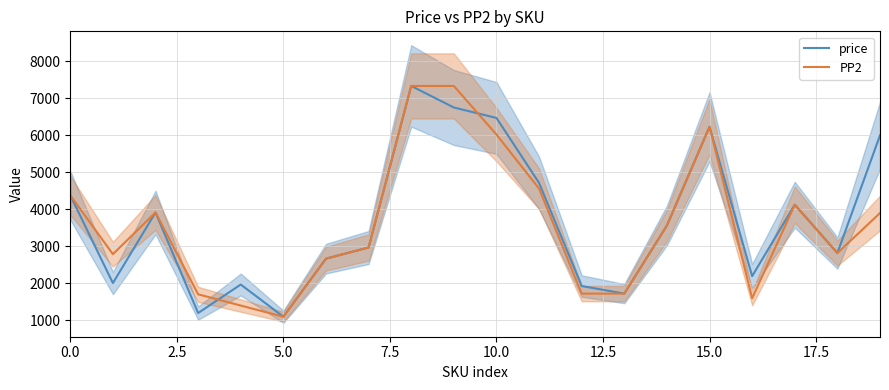

What is the minimum value for PP2?

1101